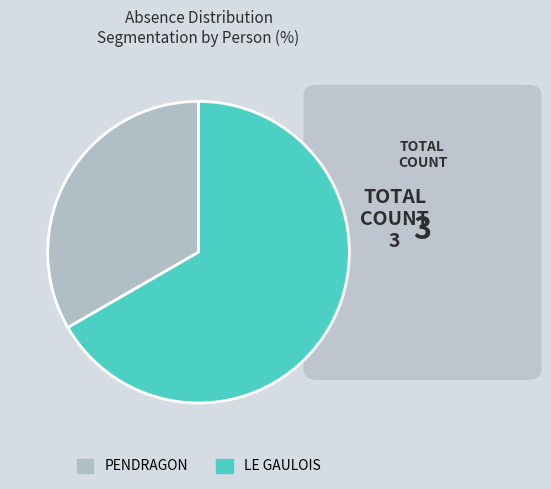

Is there a majority slice in this chart?

Yes